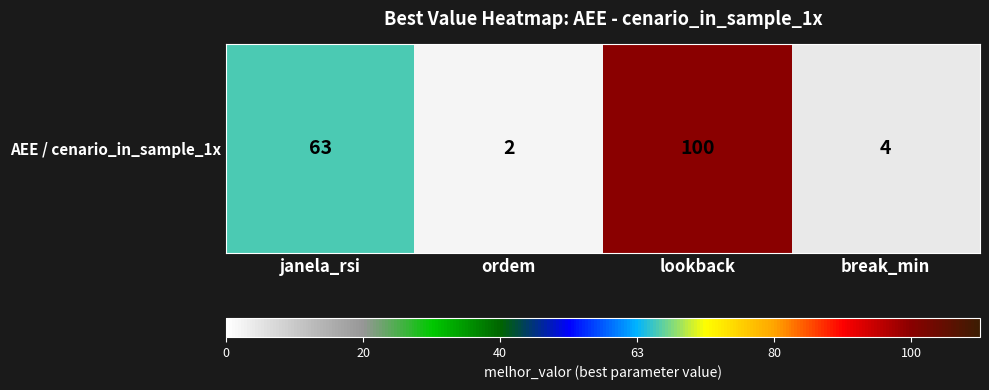

What is the ratio of the value at break_min to the value at ordem?

2.0